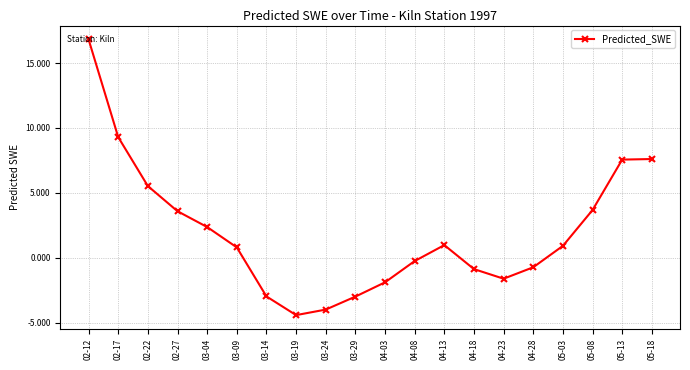

What is the change in value from 04-08 to 05-03?

+1.2